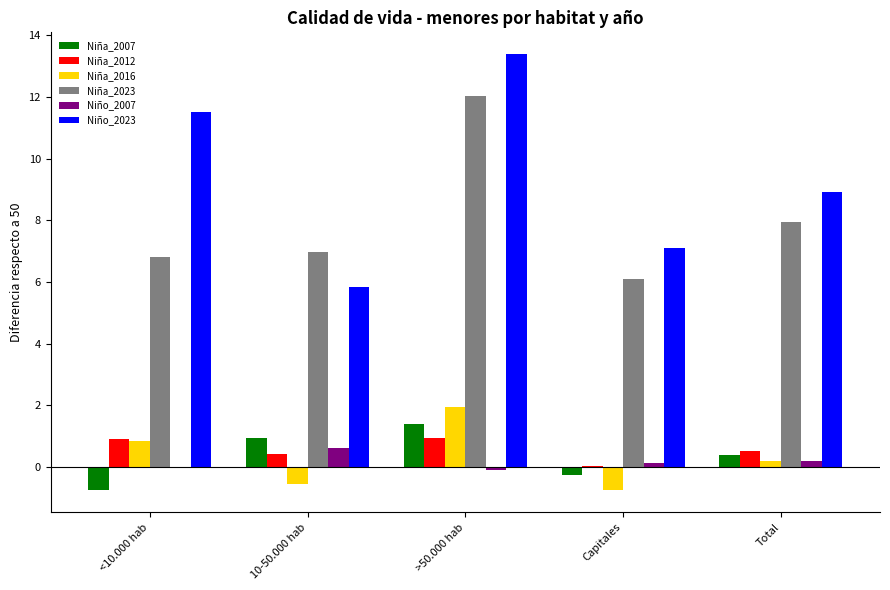

What is the maximum value for Niña_2007?

1.4